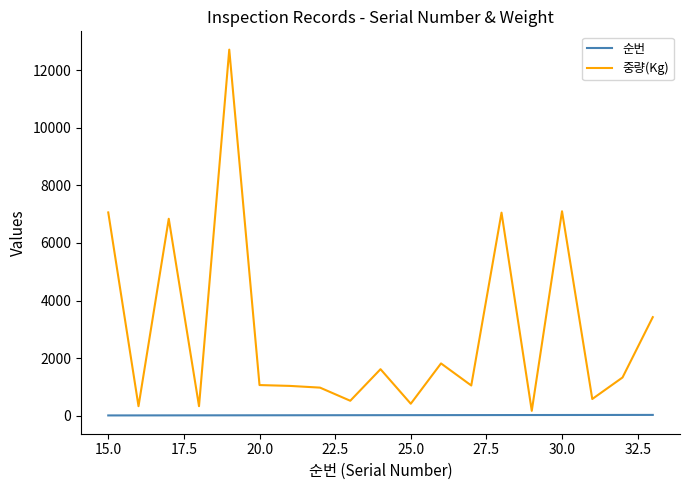

True or false: 중량(Kg) and 순번 intersect in this chart.

False